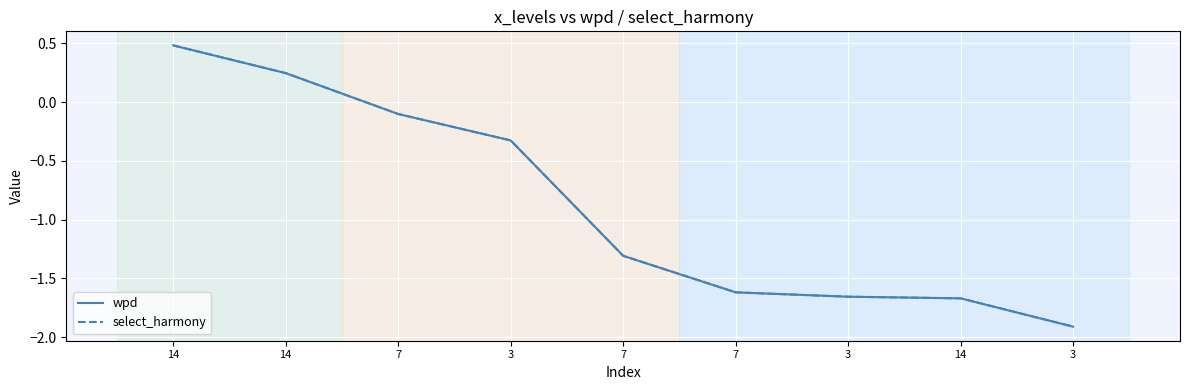

What is the value of the wpd point at the 4th from the left?

-0.3